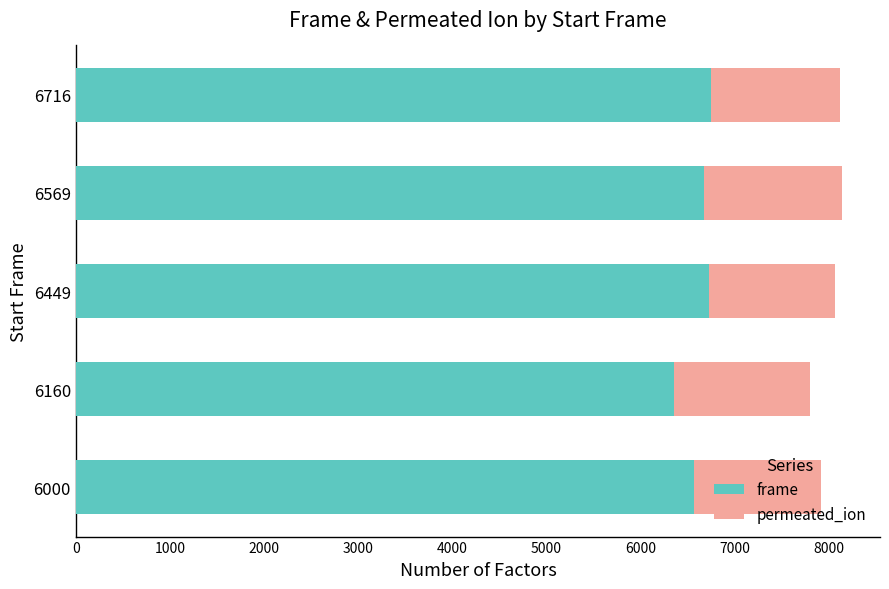

Is it true that frame equals 6748 at 6716?

True